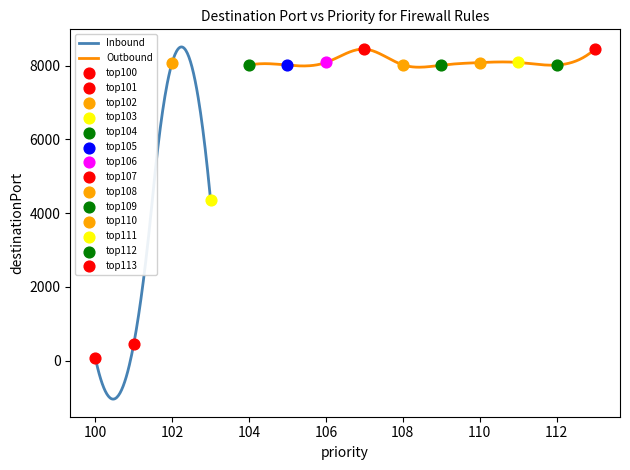

What is the change in value from 101 to 107?

+8002